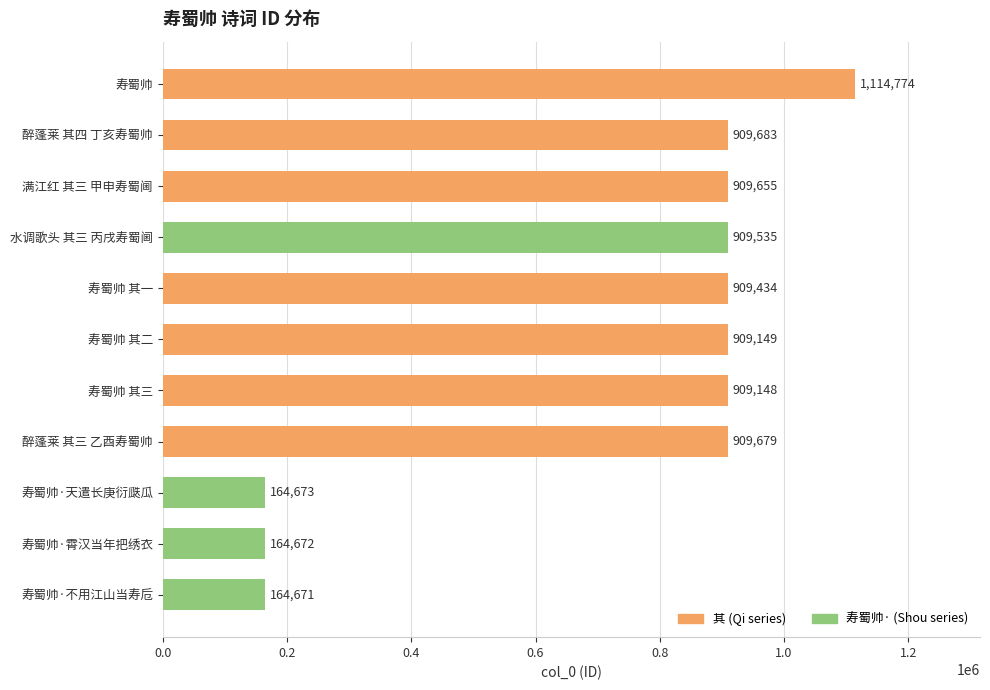

What is the sum of all values?

7975073